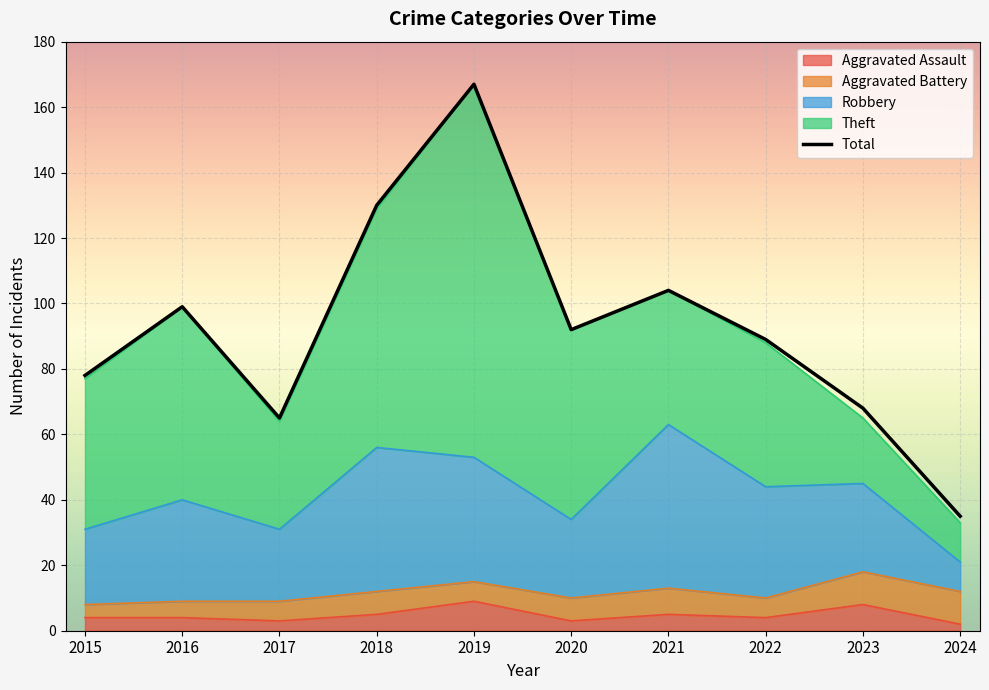

What is the difference between the second highest and second lowest values in the Aggravated Battery series?

5